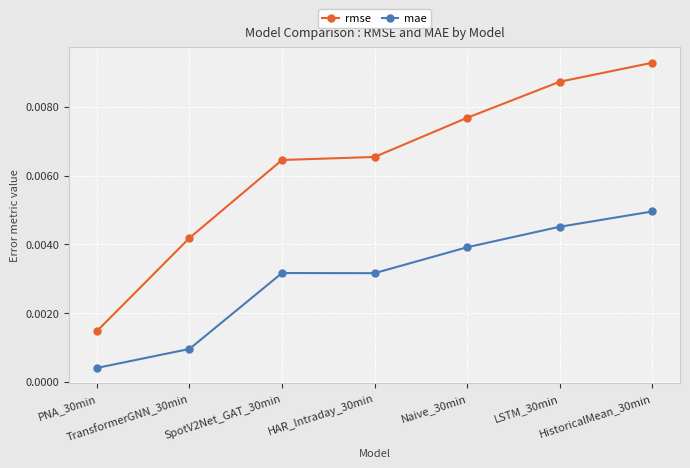

Which series has the largest range (max minus min)?

rmse